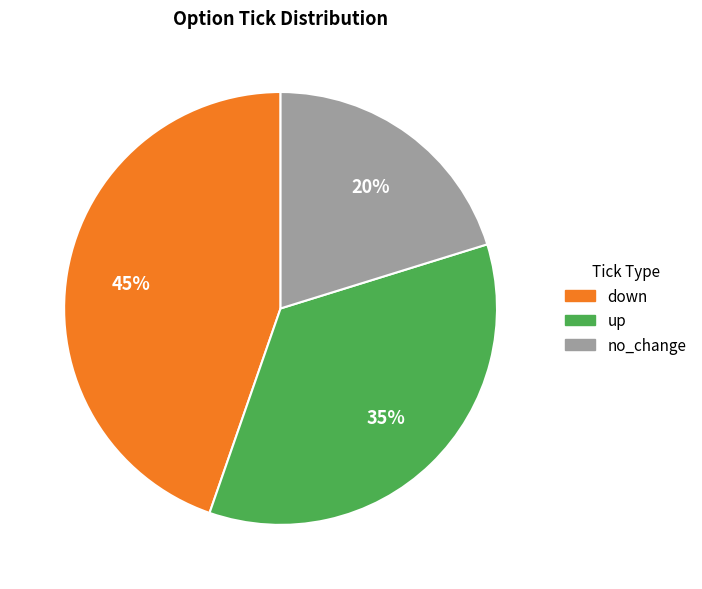

To the nearest percent, what portion does no_change represent?

20%